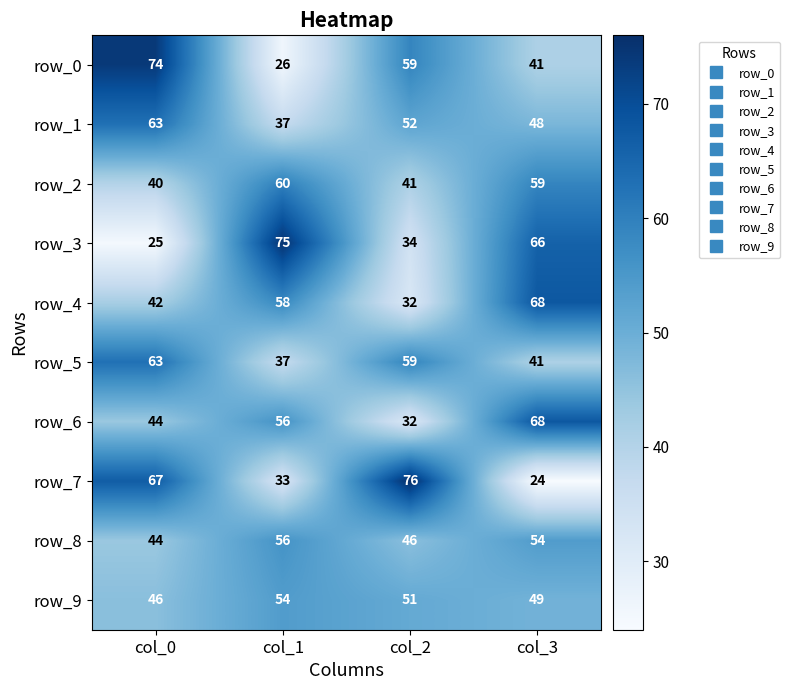

What is the difference between the maximum and minimum values in the row_2 series?

20